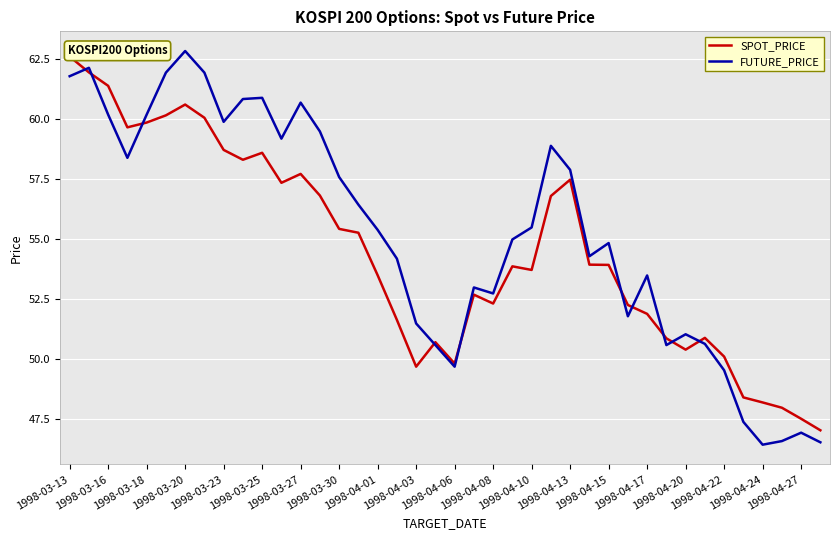

True or false: FUTURE_PRICE has a value of 47.0 at 1998-04-27.

True